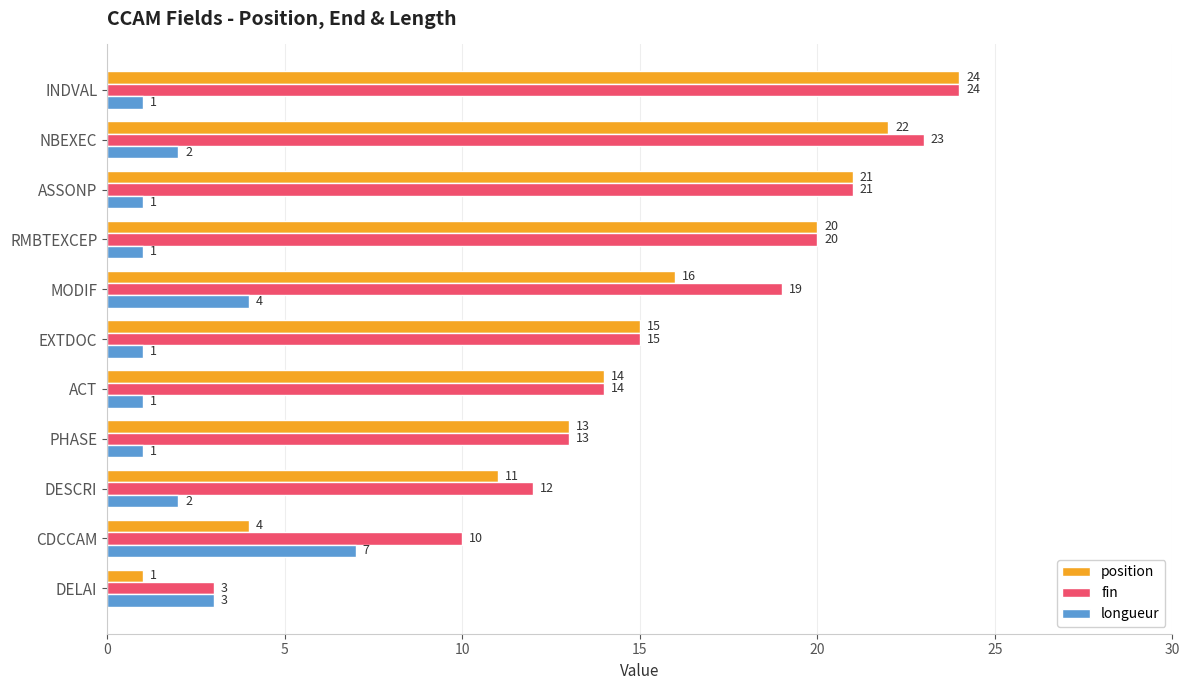

Which series has the widest spread of values?

position